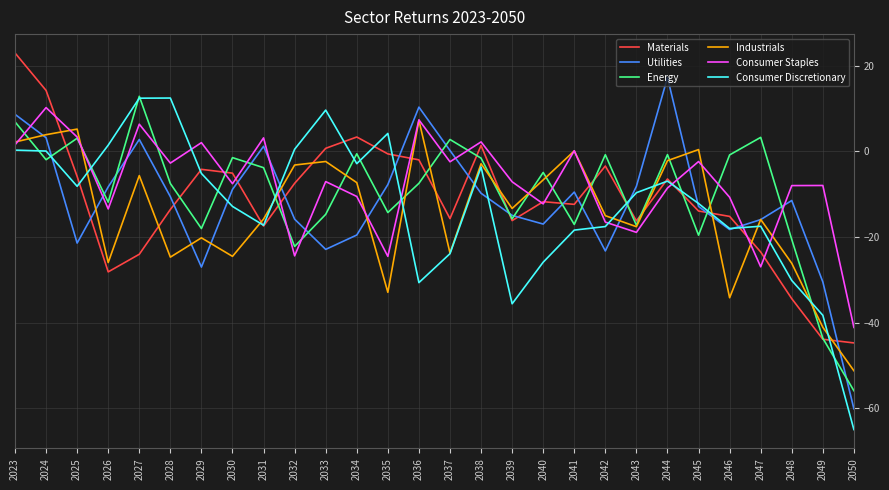

Where is the first local minimum for Industrials?

2026